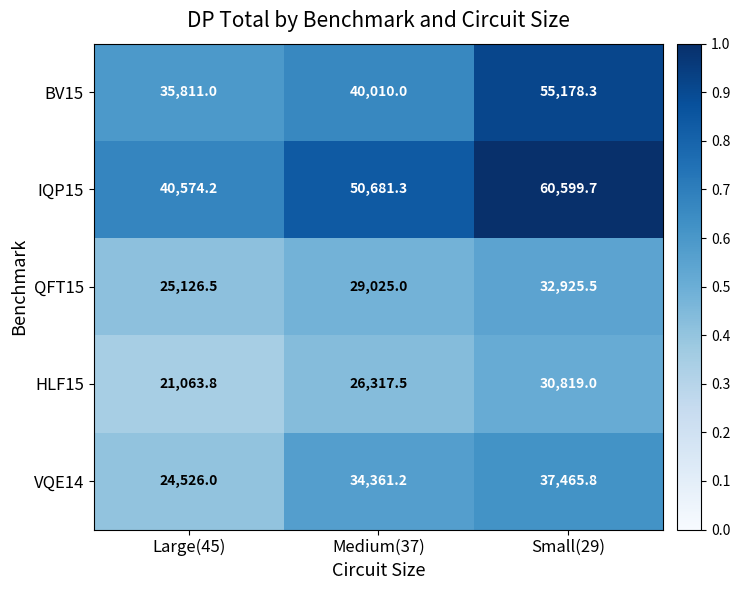

Which label corresponds to the largest value in the chart?

Small(29)